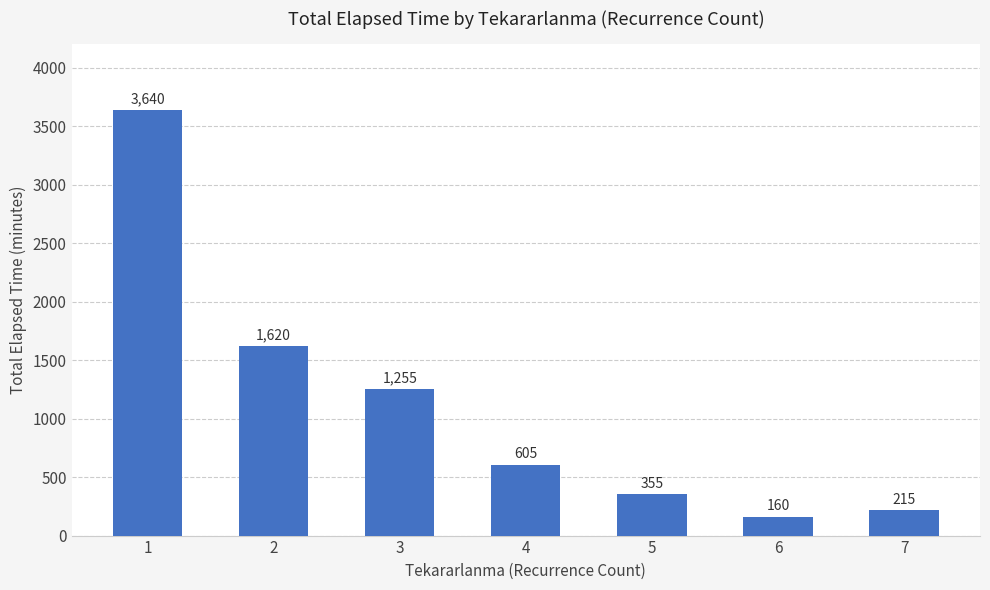

Reading right to left, transcribe all the data shown in this chart.

7=215	6=160	5=355	4=605	3=1255	2=1620	1=3640